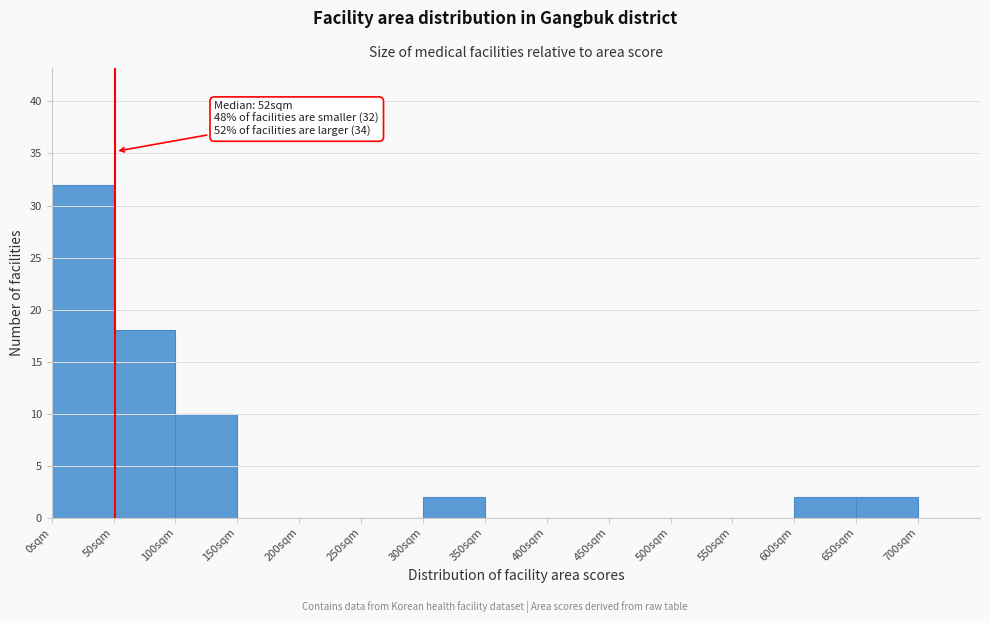

Over which range of the x-axis is the bar tallest?

0 to 50